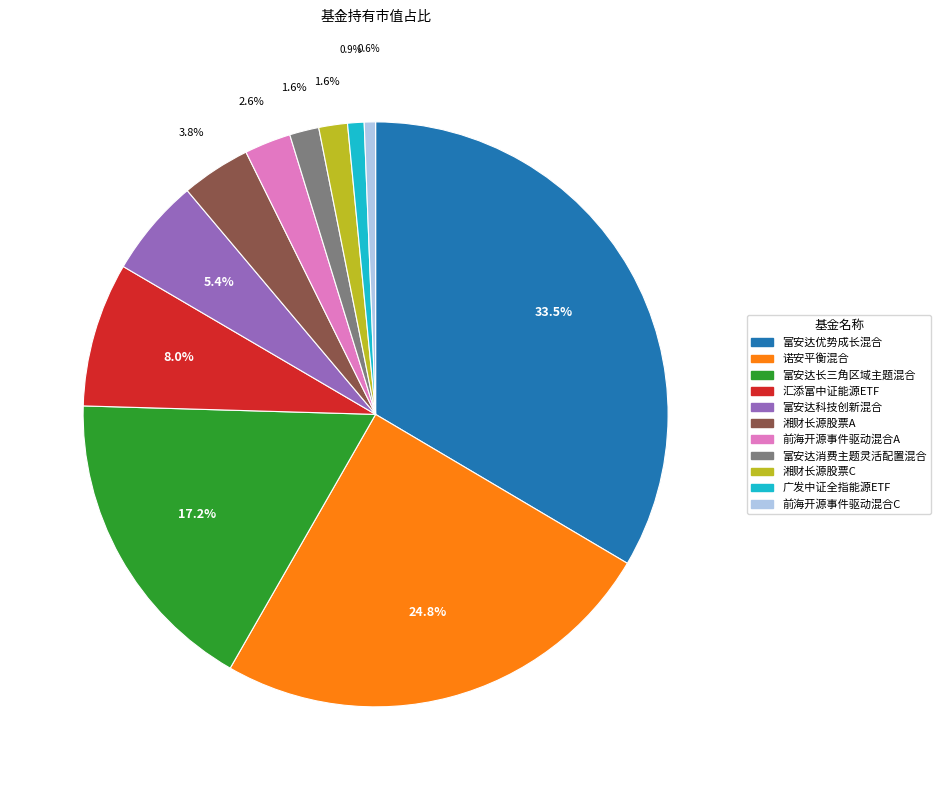

Count the number of slices in the pie.

11